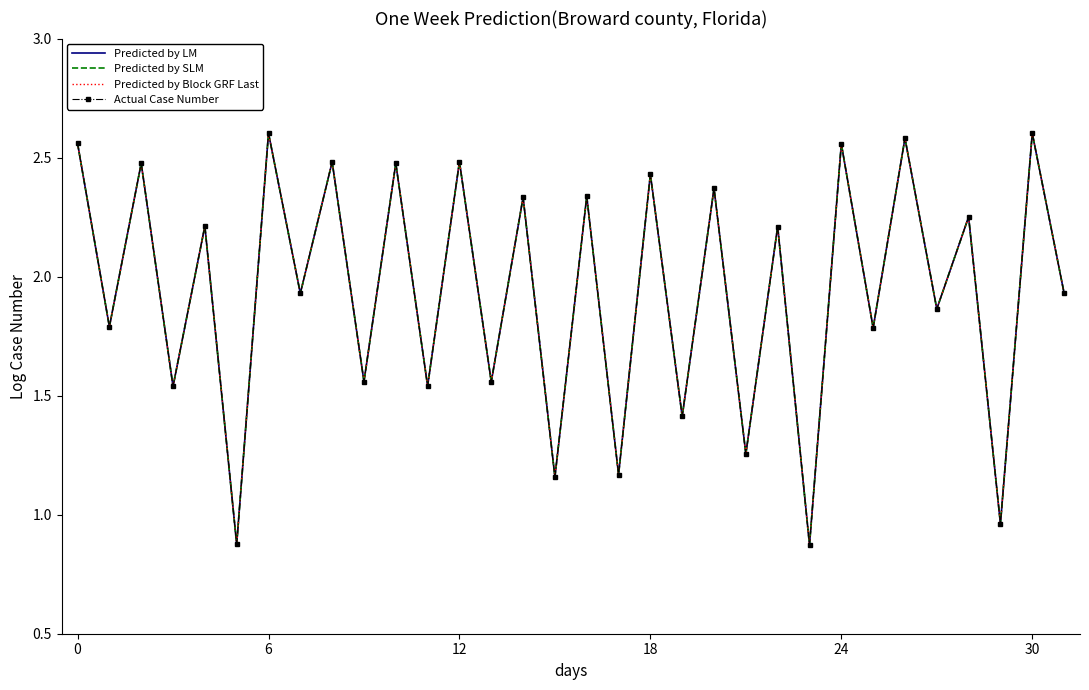

True or false: Predicted by LM and Predicted by Block GRF Last cross at least once.

False